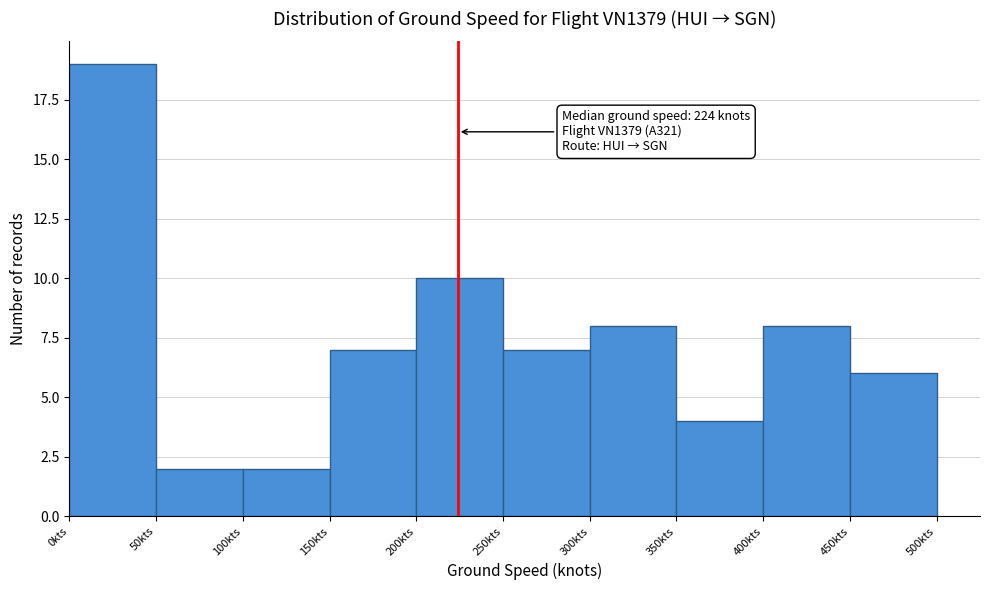

Which range on the x-axis has the tallest bar?

0 to 50